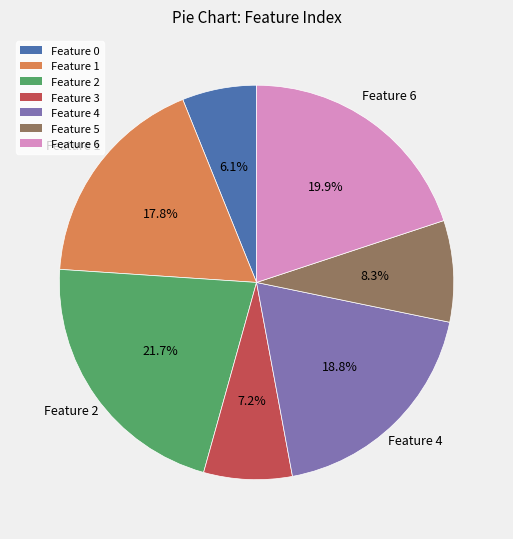

How many segments does this pie chart have?

7